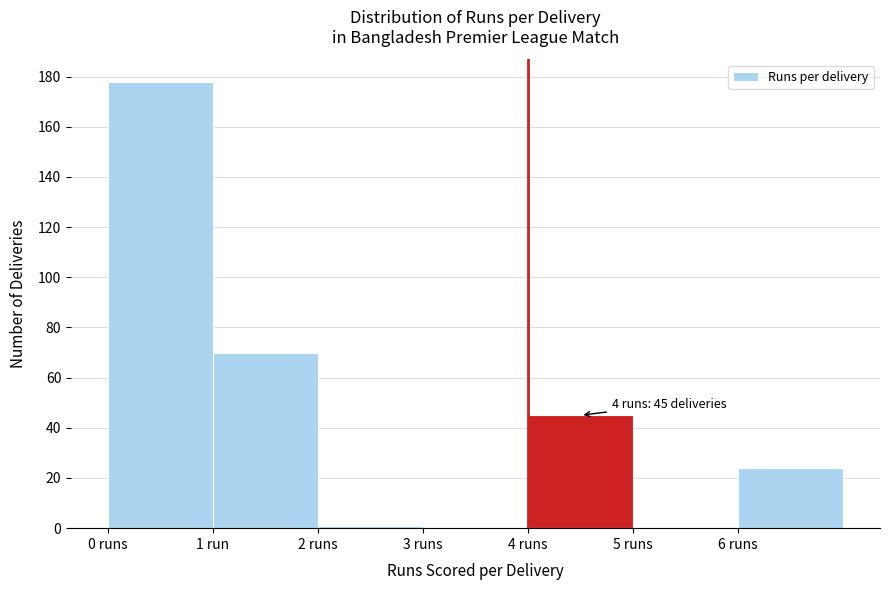

Reading right to left, what are all the values shown in this chart?

6 runs=24	5 runs=0	4 runs=45	3 runs=0	2 runs=1	1 run=70	0 runs=178